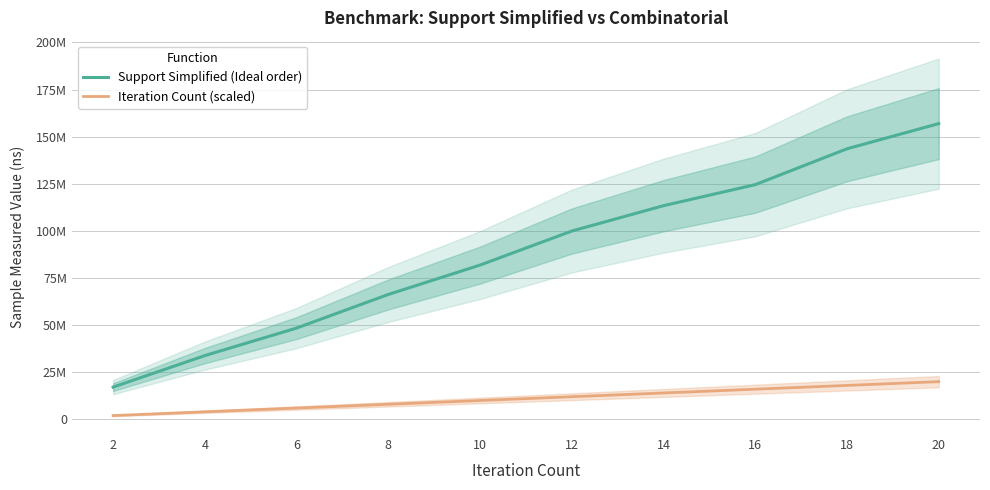

Rank the series at 18 from lowest to highest value.

Iteration Count (scaled), Support Simplified (Ideal order)